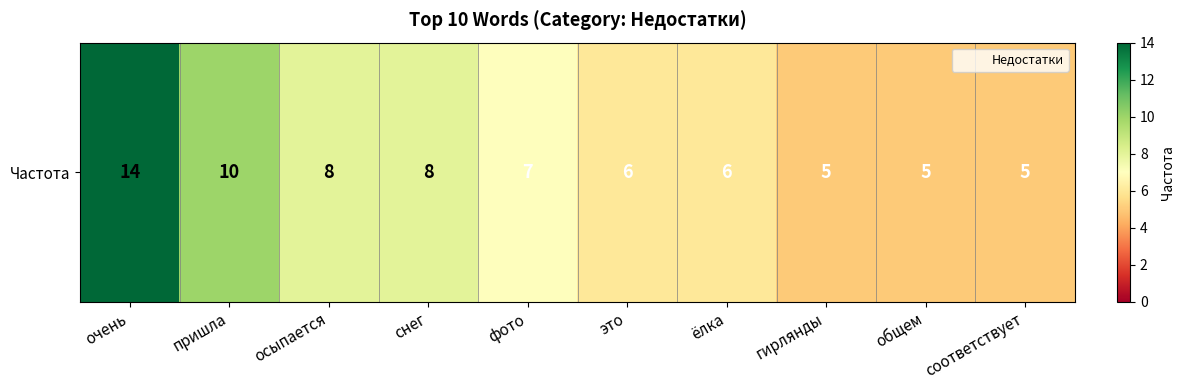

List the labels in order of value, largest first.

очень, пришла, осыпается, снег, фото, это, ёлка, гирлянды, общем, соответствует